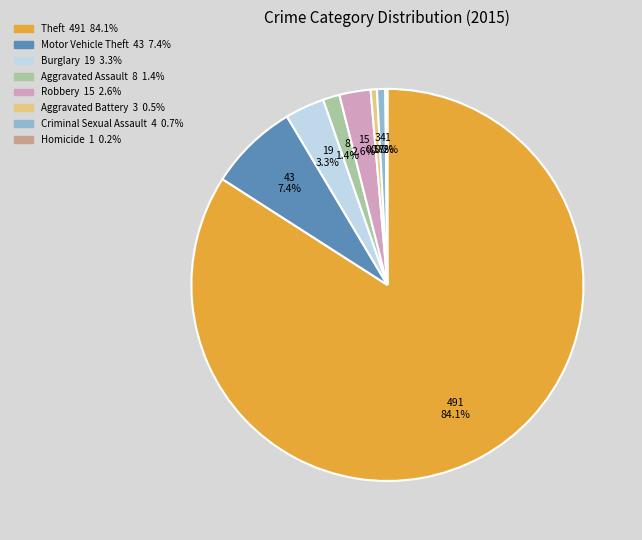

Is there a majority slice in this chart?

Yes